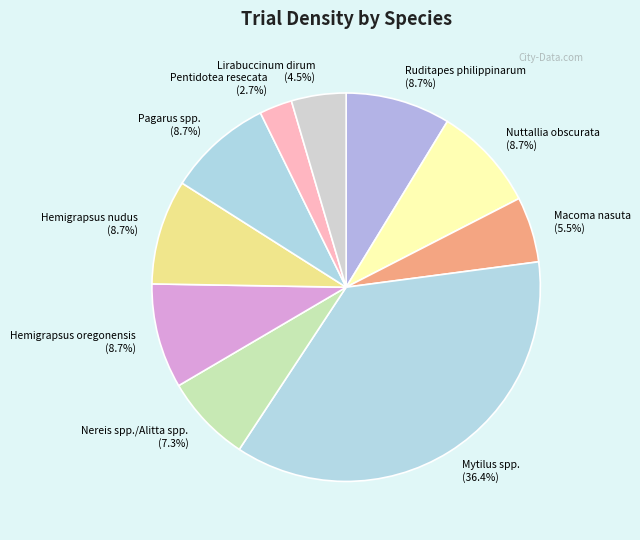

To the nearest percent, what percentage of the pie is Nuttallia obscurata?

9%